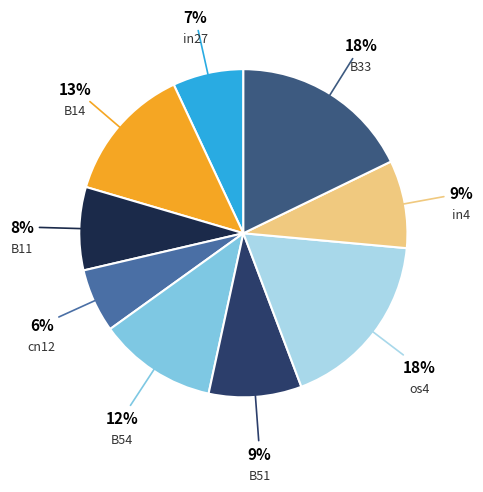

Between B54 and in4, which is larger?

B54